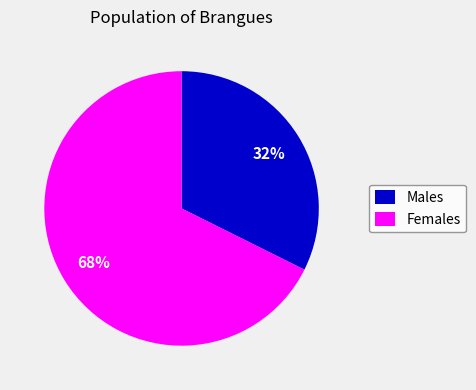

Count the number of slices in the pie.

2